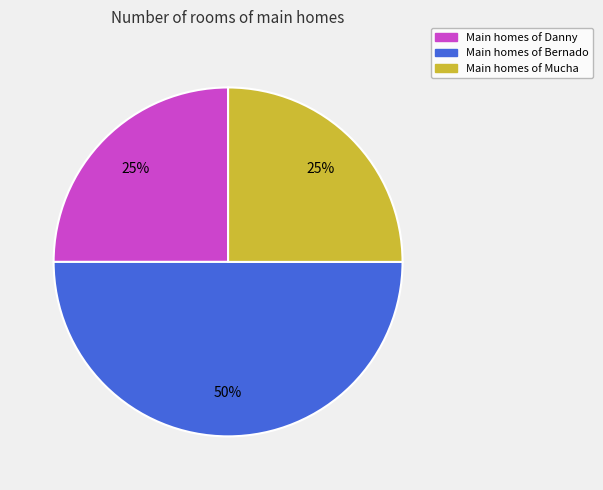

To the nearest percent, what is the average slice percentage?

33%